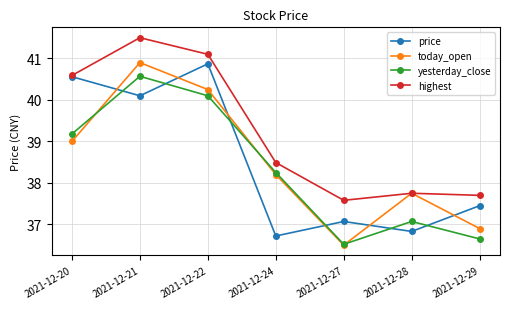

At which category does today_open reach its first local valley?

2021-12-27